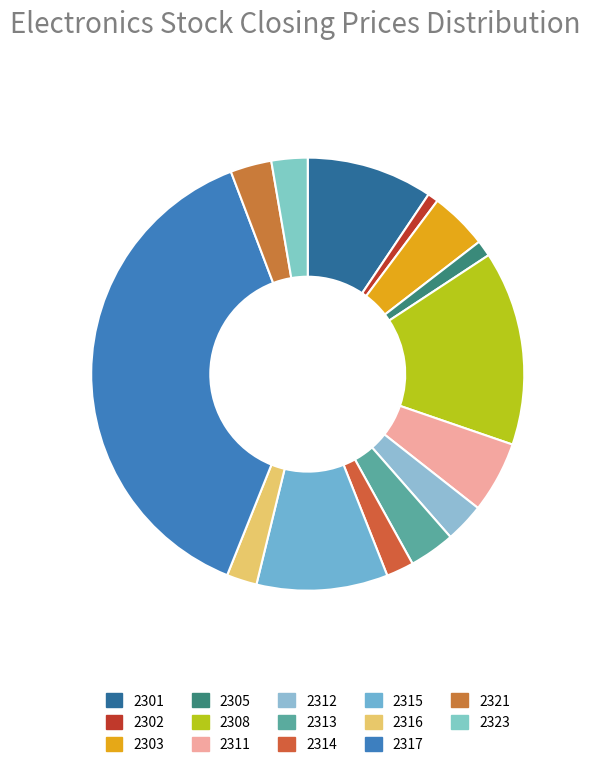

Count the number of slices in the pie.

14